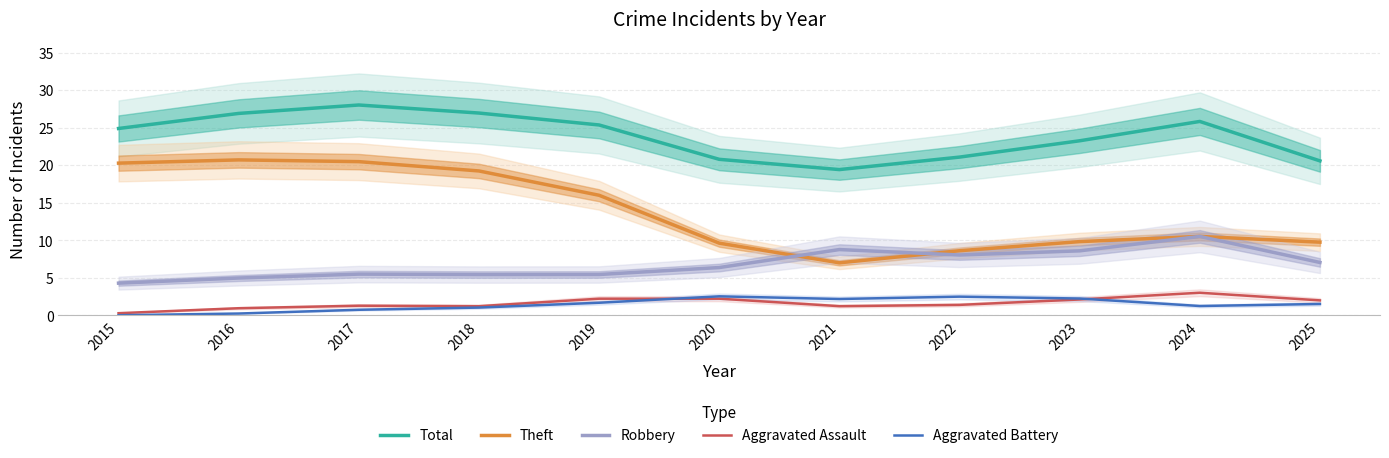

The Aggravated Assault series shows 0.6 at 2021. True or false?

False